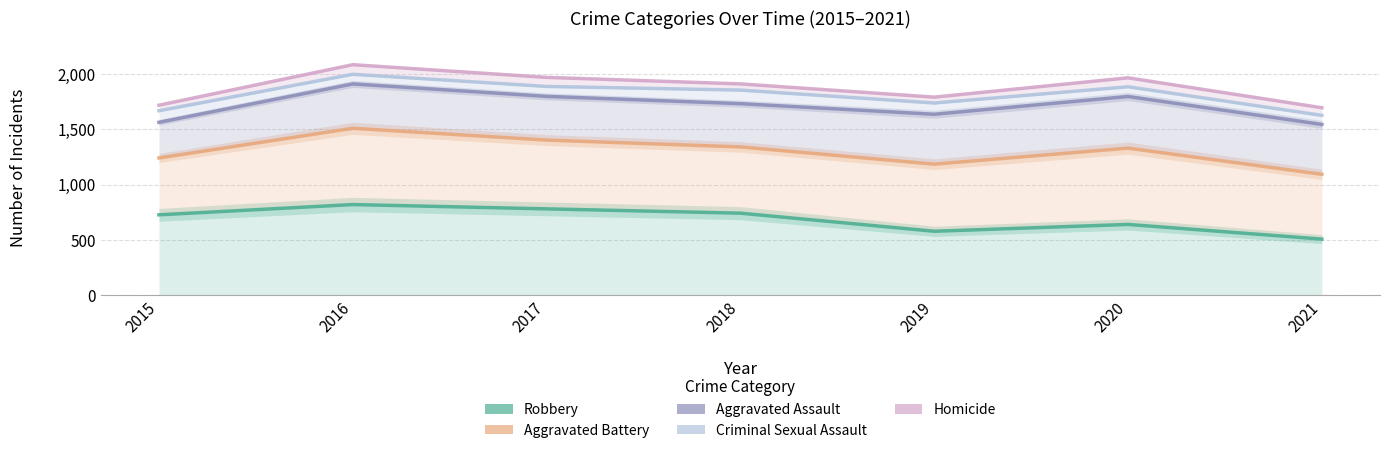

What are all the series names shown in the legend?

Robbery, Aggravated Battery, Aggravated Assault, Criminal Sexual Assault, Homicide